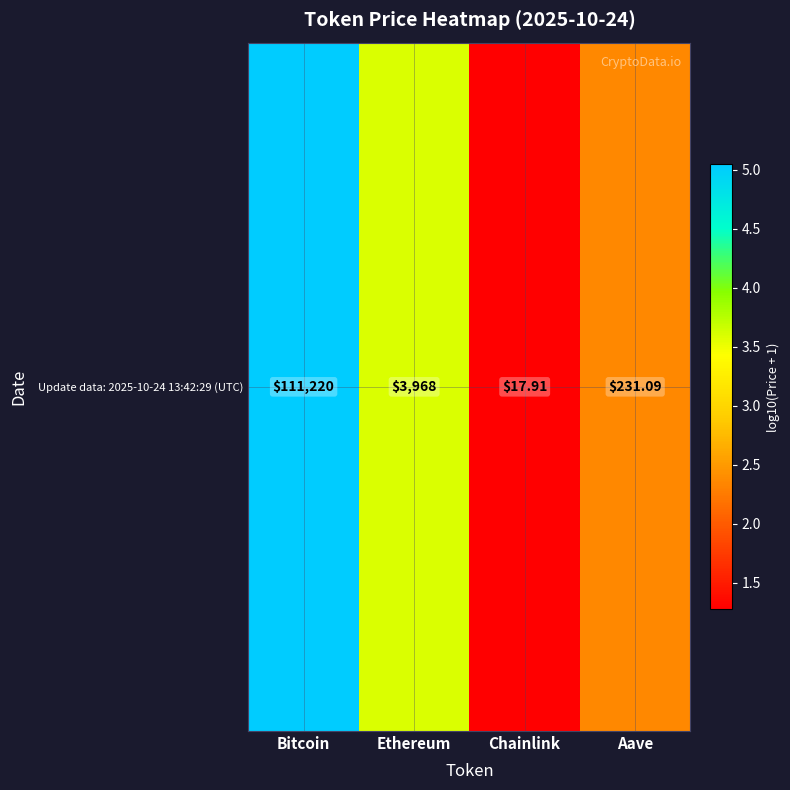

Approximately how many times larger is the value at Aave compared to Bitcoin?

0.5